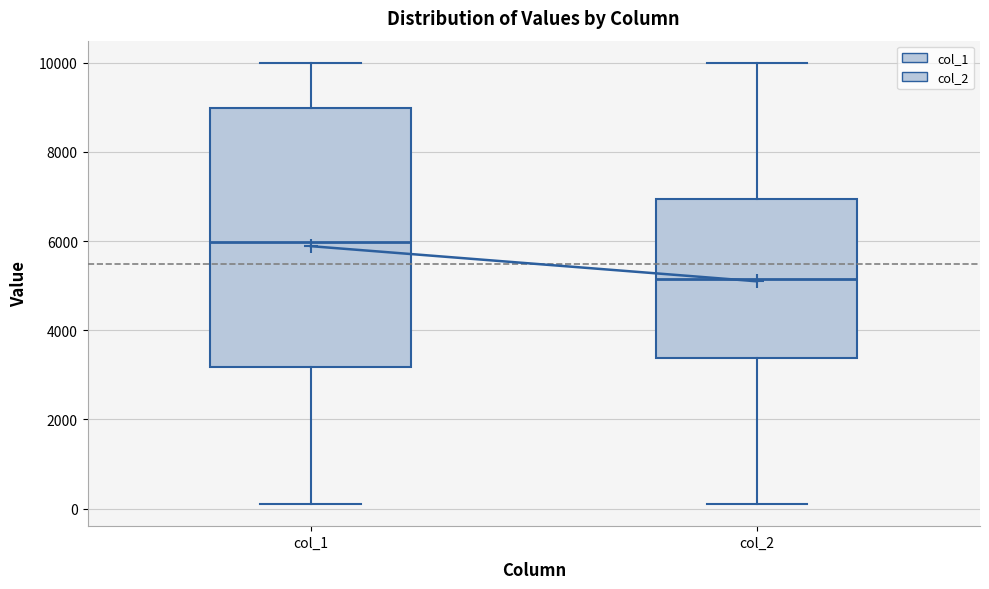

Which box's median line is the highest?

col_1